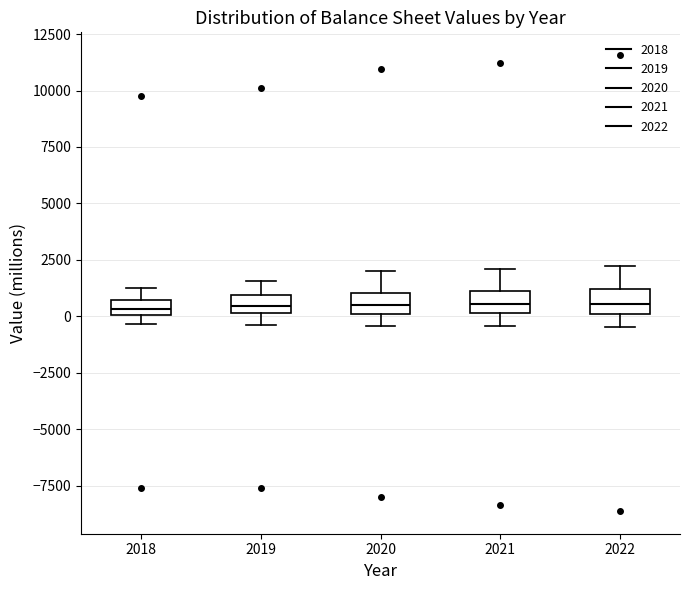

Where does the upper whisker of the box at x = 2021 end on the y-axis? The values are not printed on the chart, so give them approximately, as read against the axis.

2000